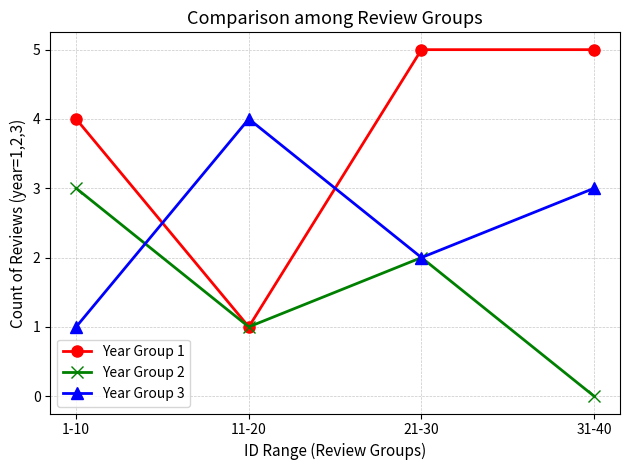

Where do Year Group 1 and Year Group 3 first cross each other?

1-10 and 11-20